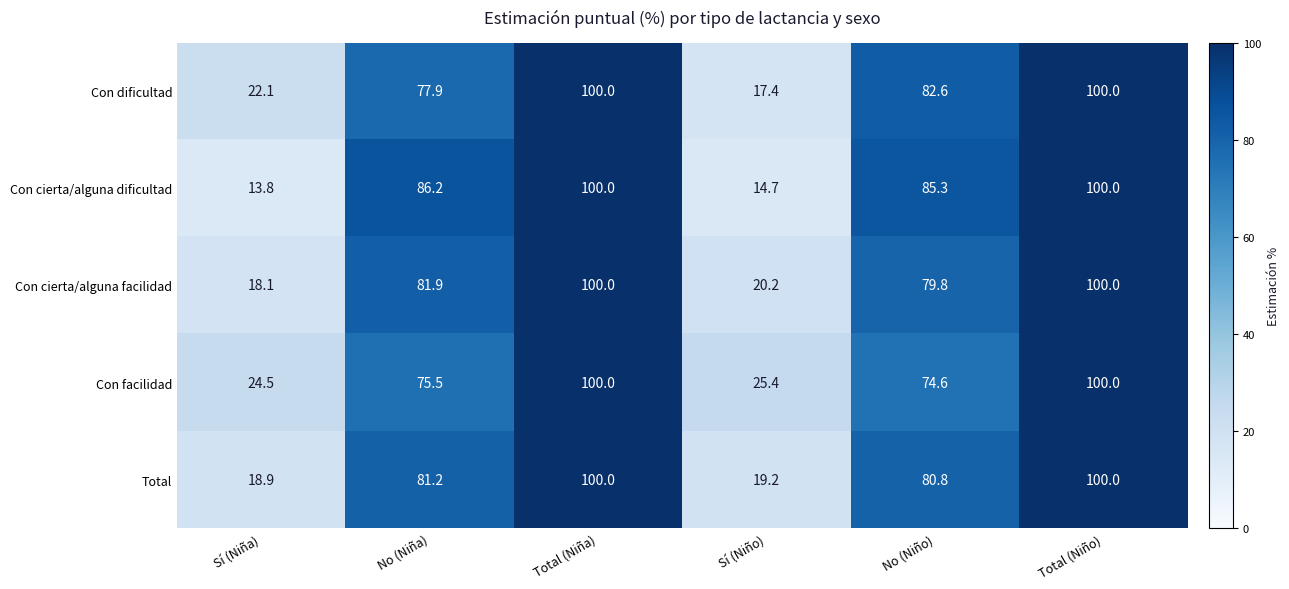

What is the lowest value of the Con cierta/alguna dificultad series?

13.8